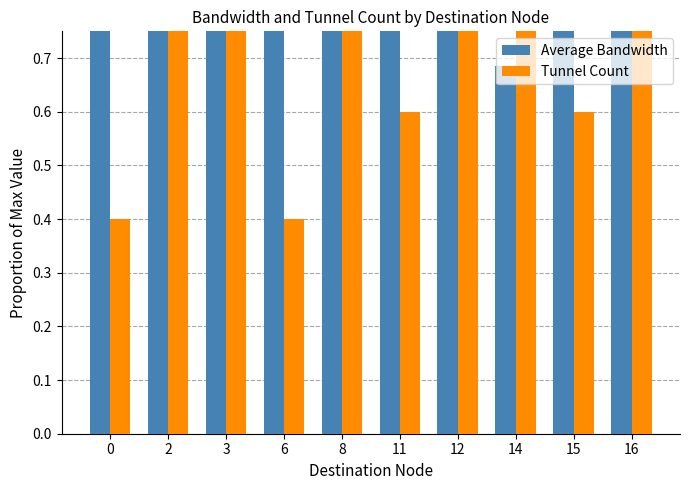

At 16, list the series in order from largest to smallest.

Average Bandwidth, Tunnel Count